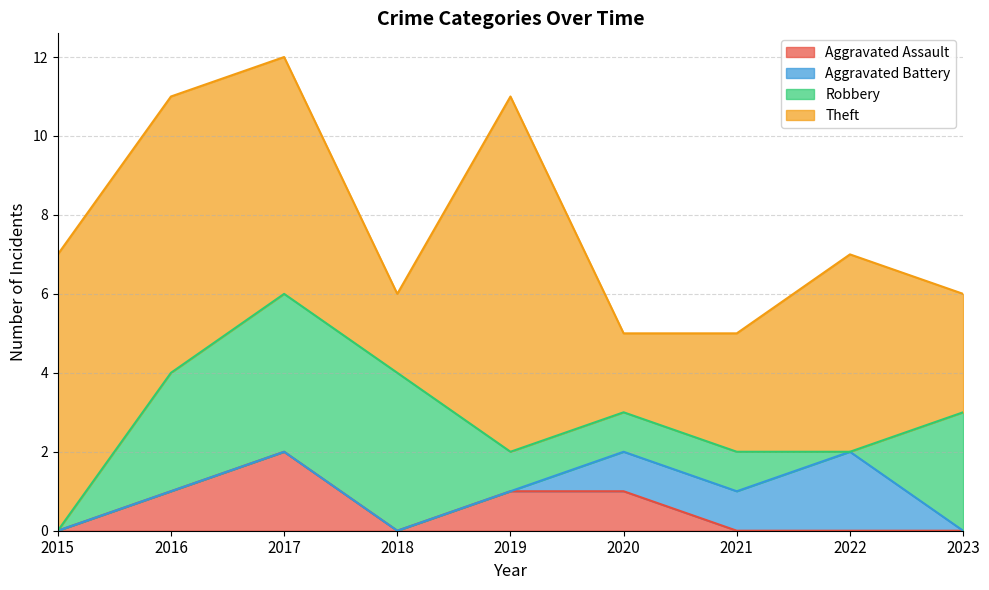

Reading left to right, extract all data points from this chart.

Aggravated Assault: 2015=0	2016=1	2017=2	2018=0	2019=1	2020=1	2021=0	2022=0	2023=0
Aggravated Battery: 2015=0	2016=0	2017=0	2018=0	2019=0	2020=1	2021=1	2022=2	2023=0
Robbery: 2015=0	2016=3	2017=4	2018=4	2019=1	2020=1	2021=1	2022=0	2023=3
Theft: 2015=7	2016=7	2017=6	2018=2	2019=9	2020=2	2021=3	2022=5	2023=3